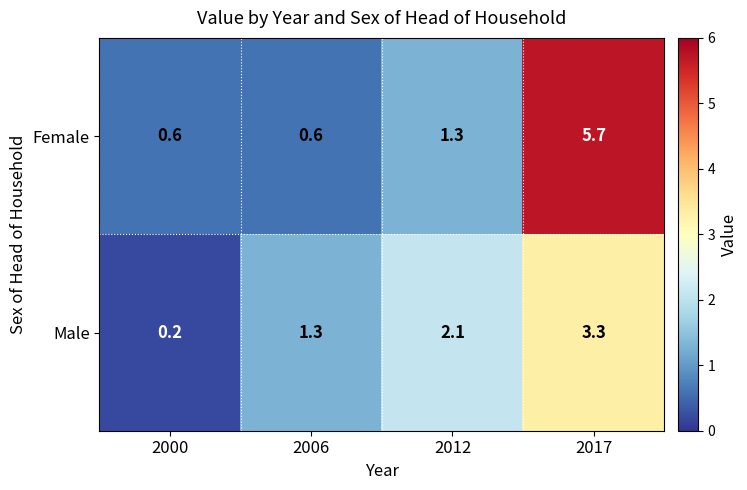

At which category does the chart reach its minimum across all series?

2000